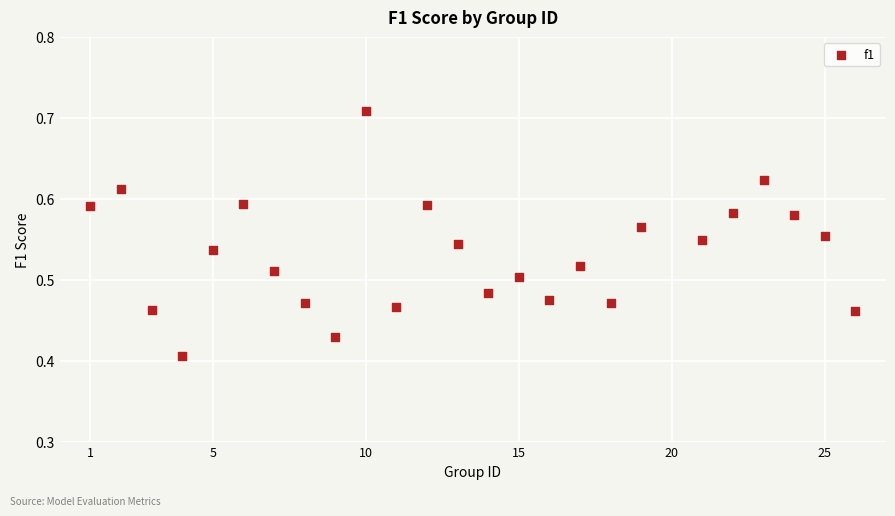

What is the range of X values (max minus min)?

25.0